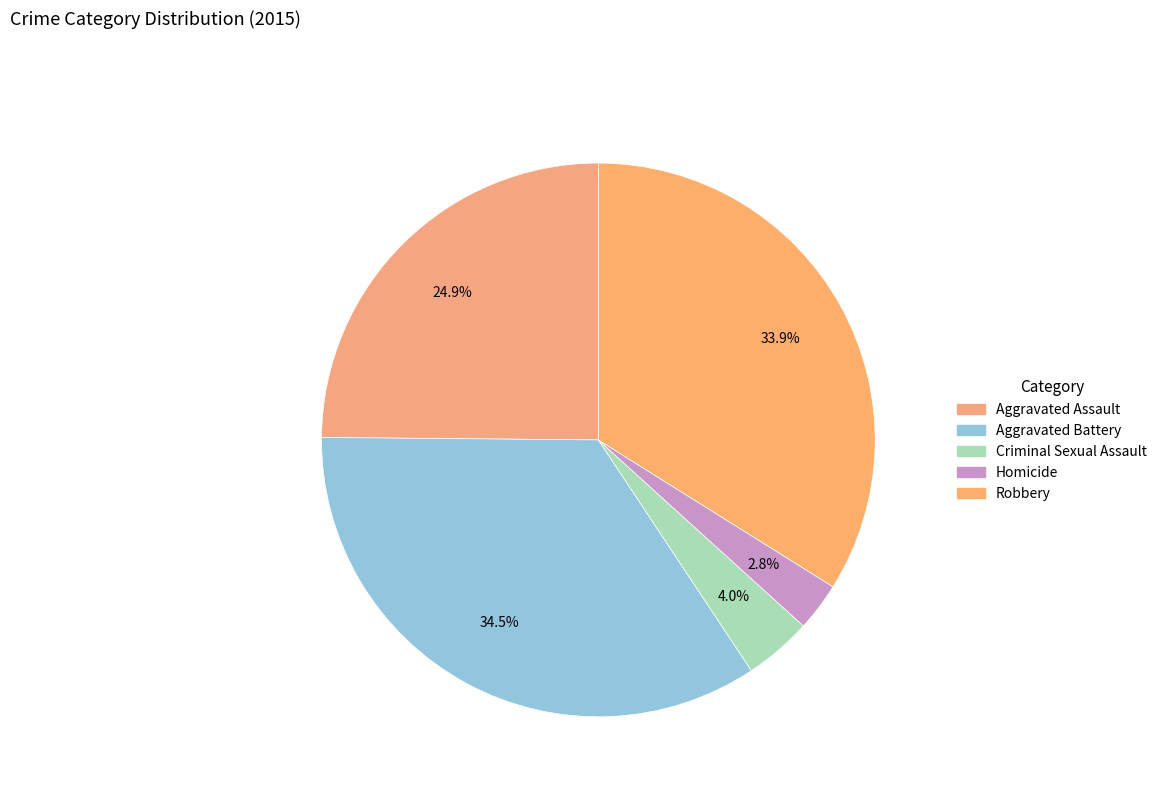

Count the number of slices in the pie.

5